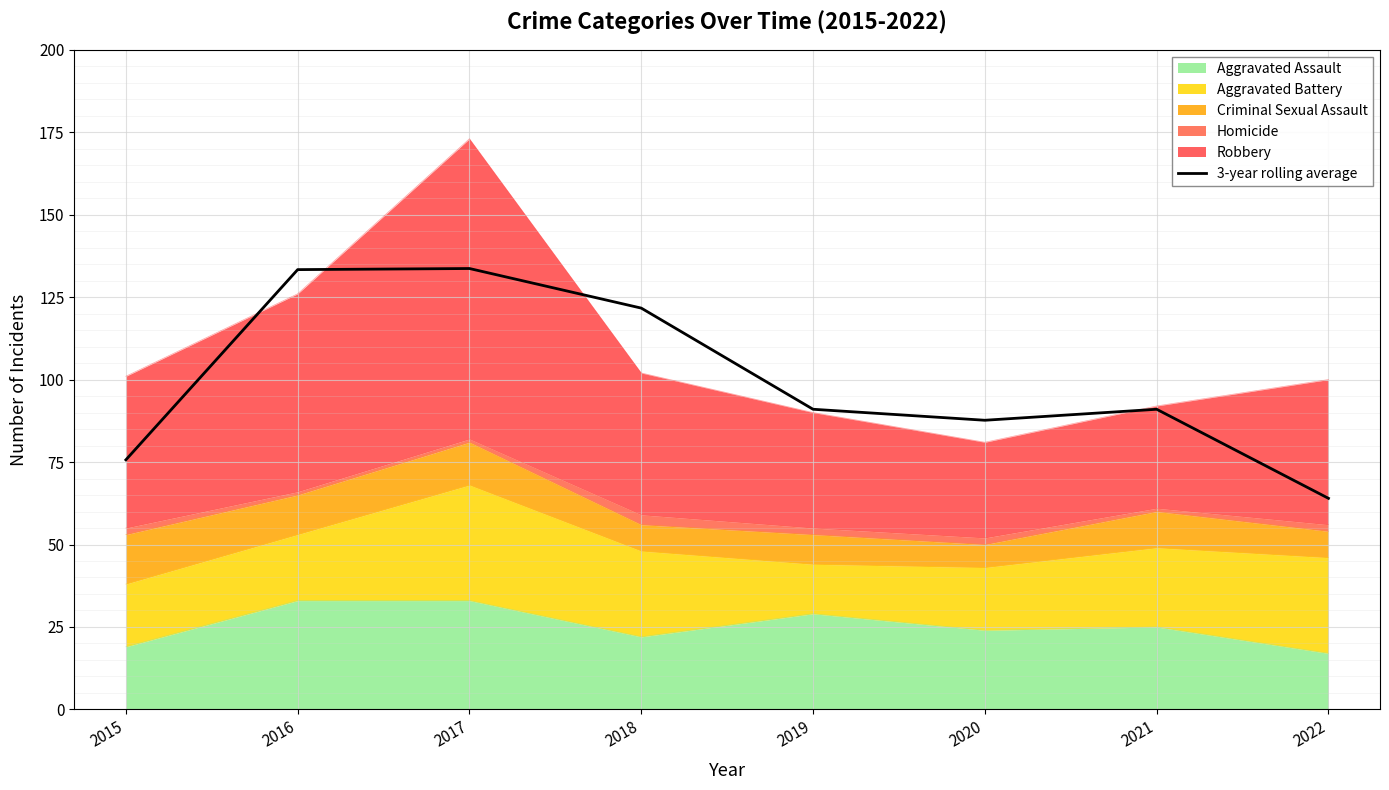

What is the change in value from 2016 to 2021?

-42.3